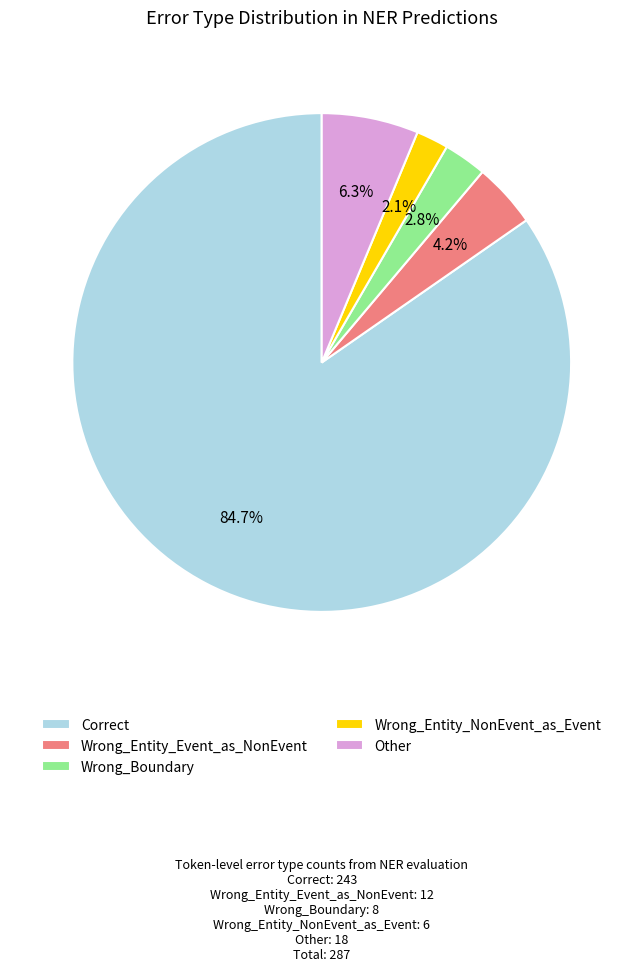

The Other slice represents 6% of the pie. True or false?

True